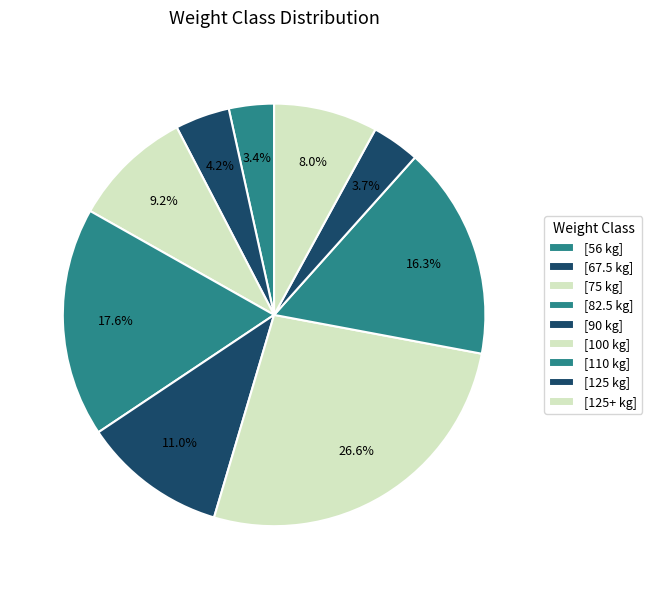

How many segments does this pie chart have?

9